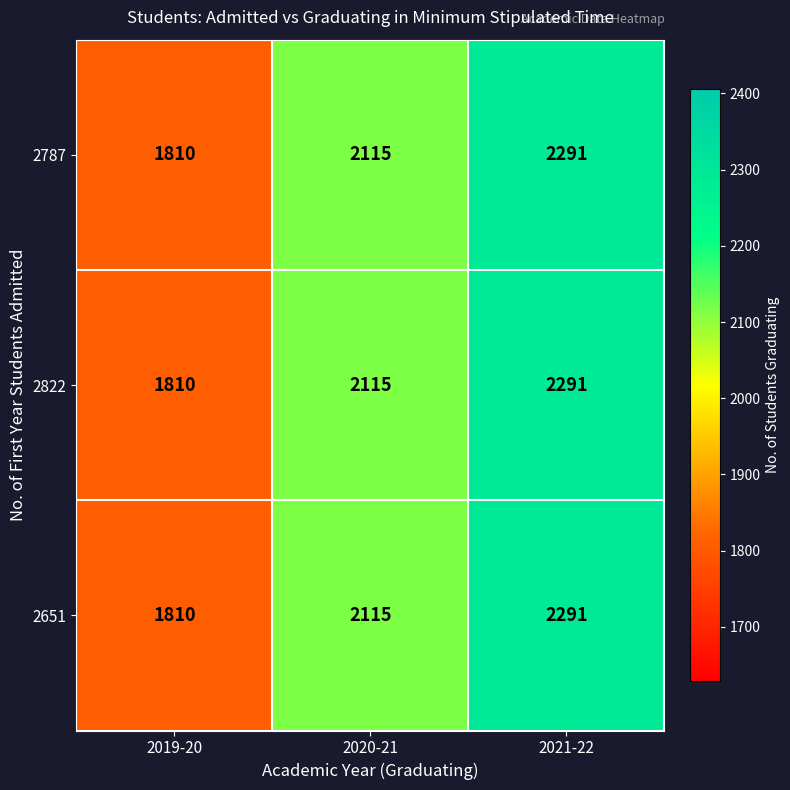

True or false: 2651 has a value of 2583 at 2019-20.

False